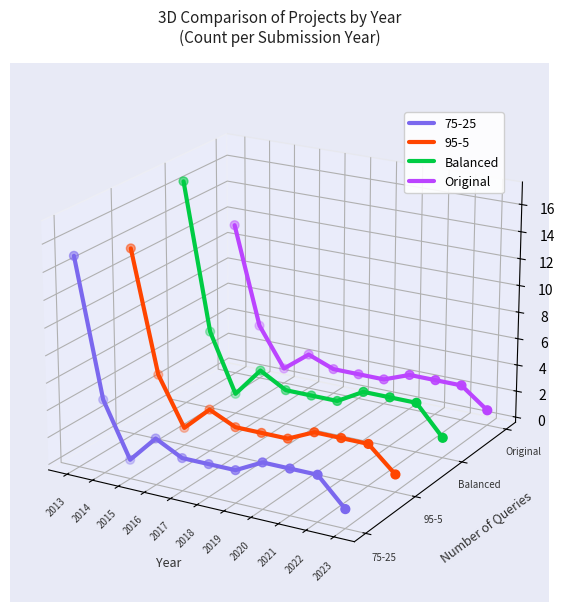

Is the value of Original at 2018 greater than the value of Balanced at 2022?

Yes